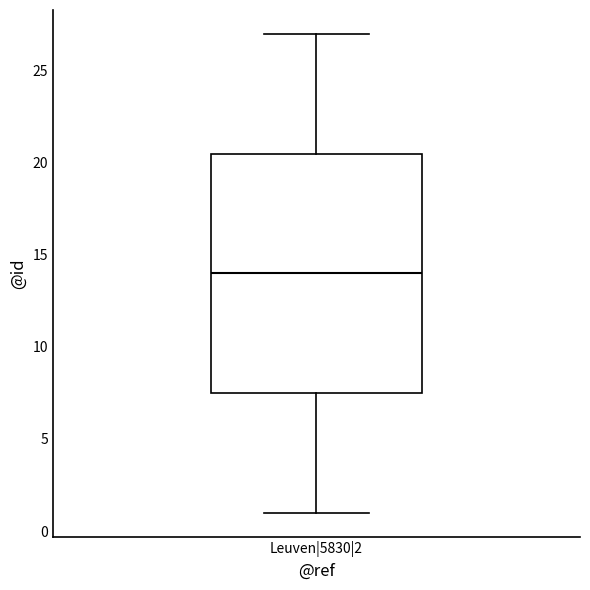

Where does the upper whisker of the box for Leuven|5830|2 end on the y-axis? The values are not printed on the chart, so give them approximately, as read against the axis.

27.0